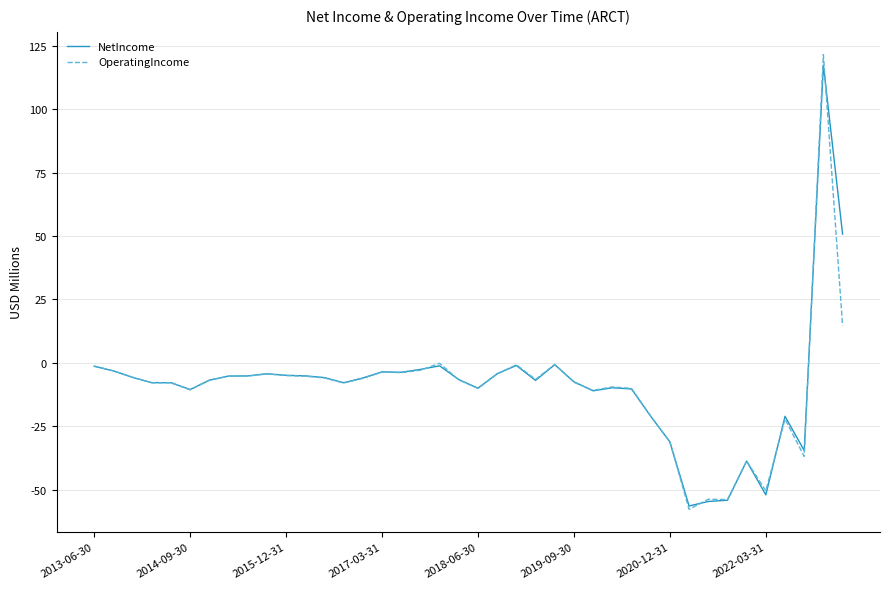

Which series has the largest range (max minus min)?

OperatingIncome